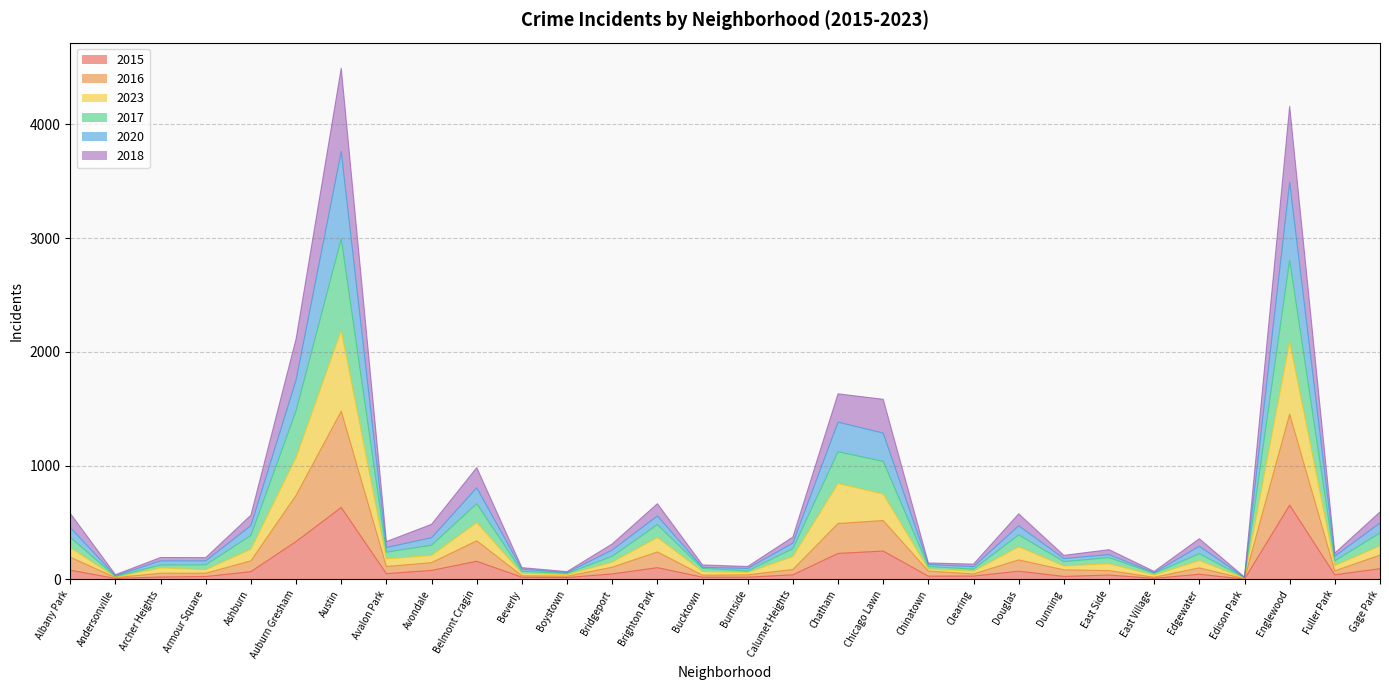

True or false: 2015 has a value of 40 at Fuller Park.

True